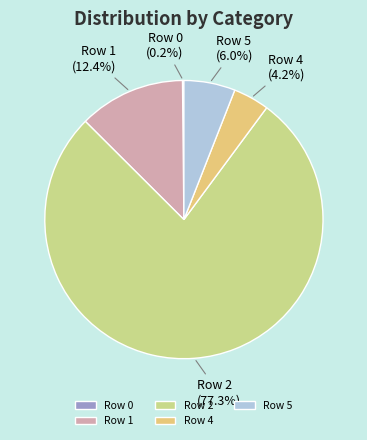

Does any single category account for the majority?

Yes